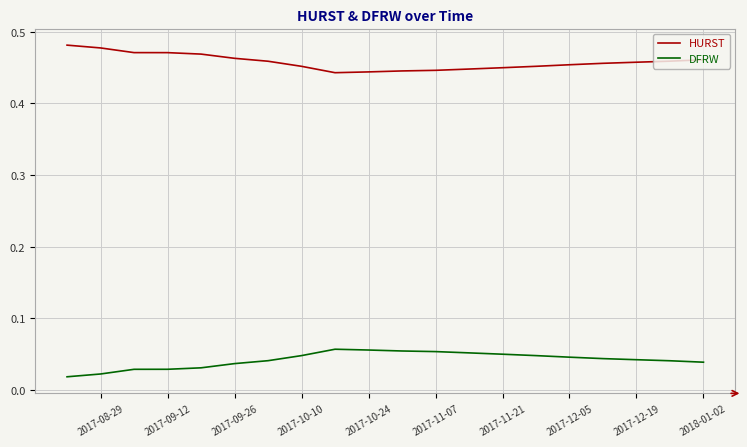

Which series has the largest total across all categories?

HURST